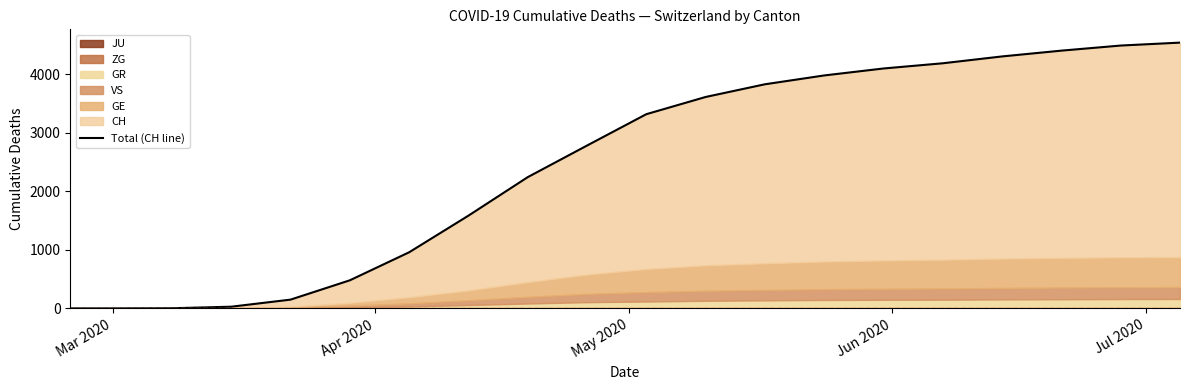

What is the value of the 3rd point from the left?

2